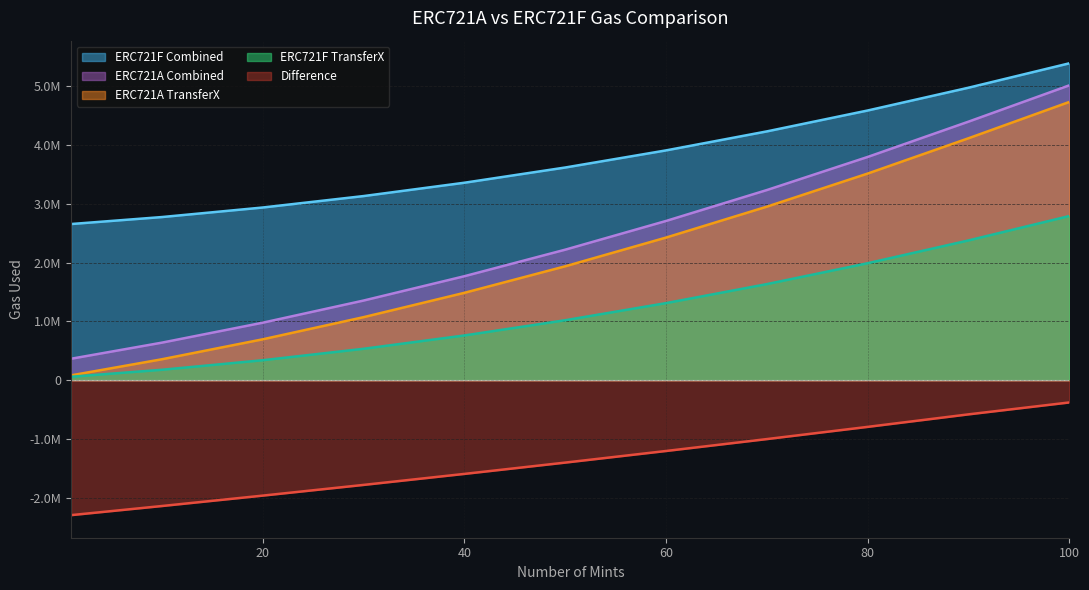

What is the minimum value for ERC721A TransferX?

85983